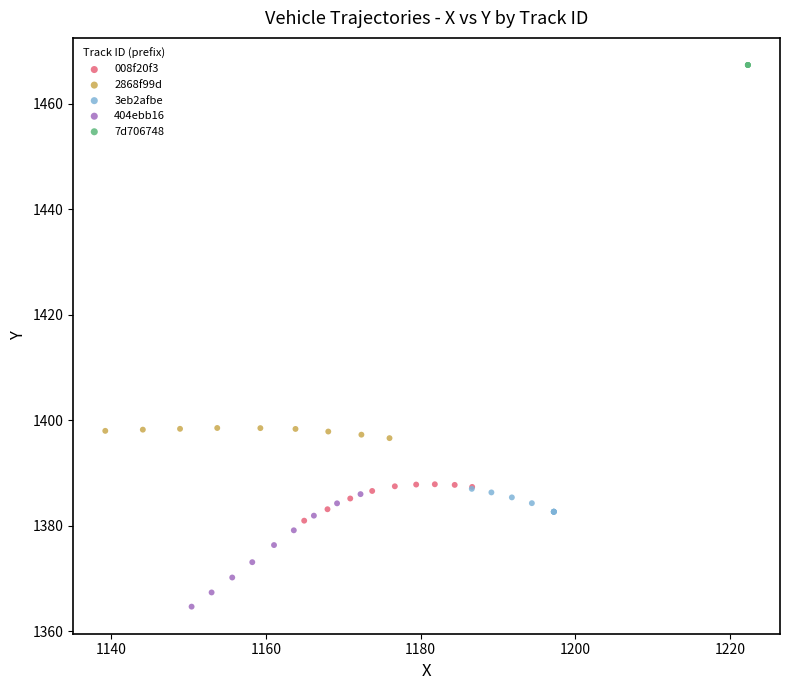

Which series contains the highest Y value?

7d706748